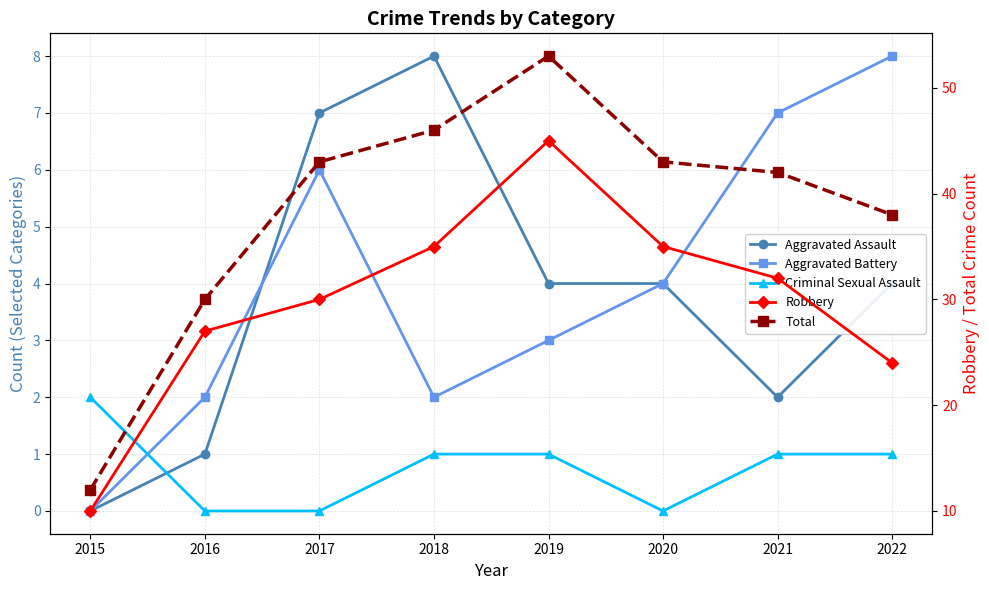

Is it true that Aggravated Battery equals 1 at 2016?

False